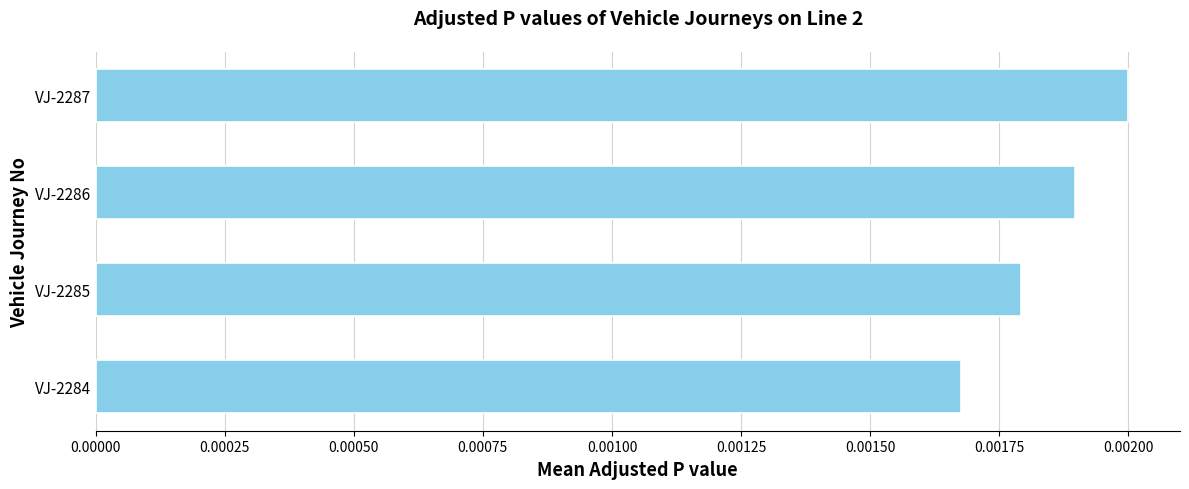

Which has a higher value, VJ-2285 or VJ-2286?

VJ-2286